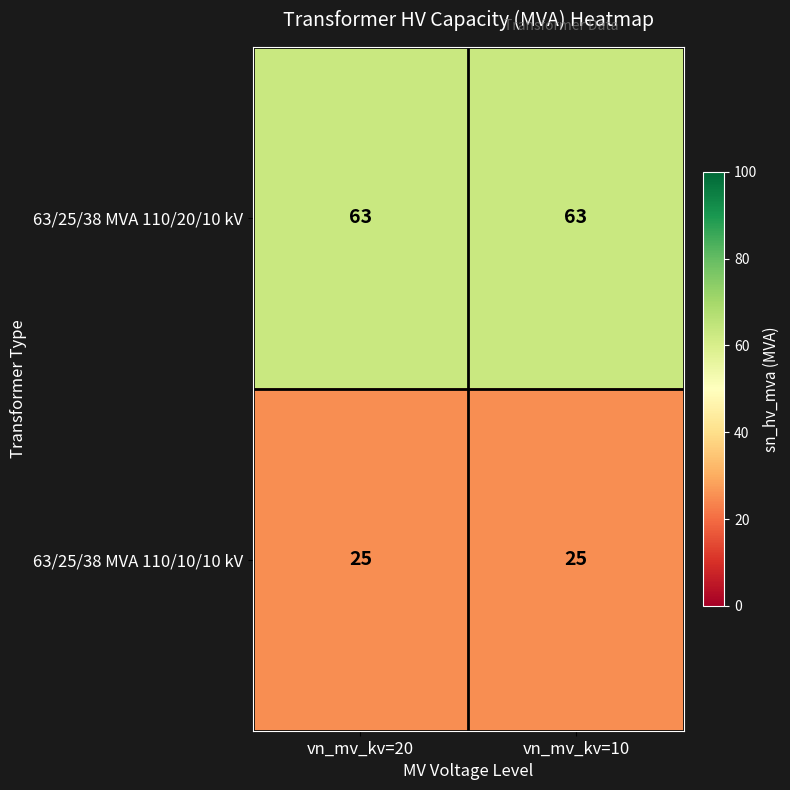

Count the number of categories in the chart.

2